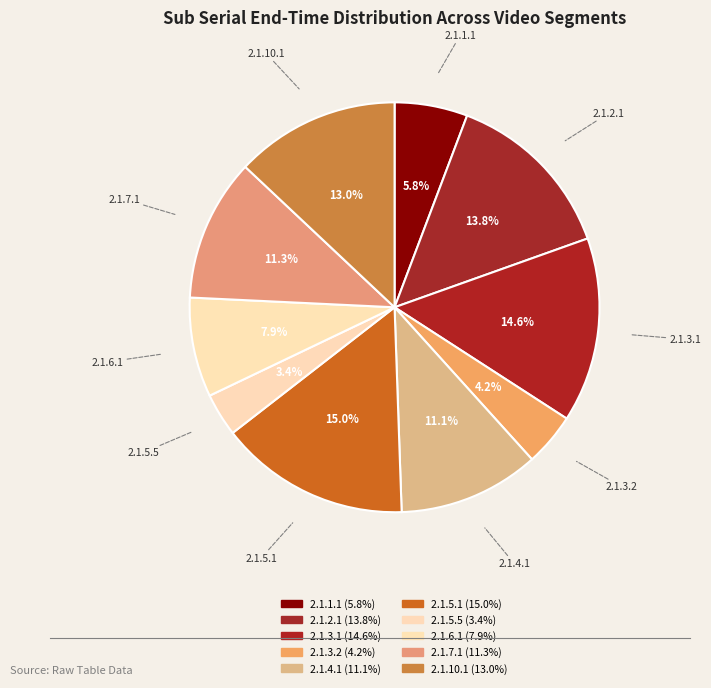

Does 2.1.5.1 represent more than half of the total?

No